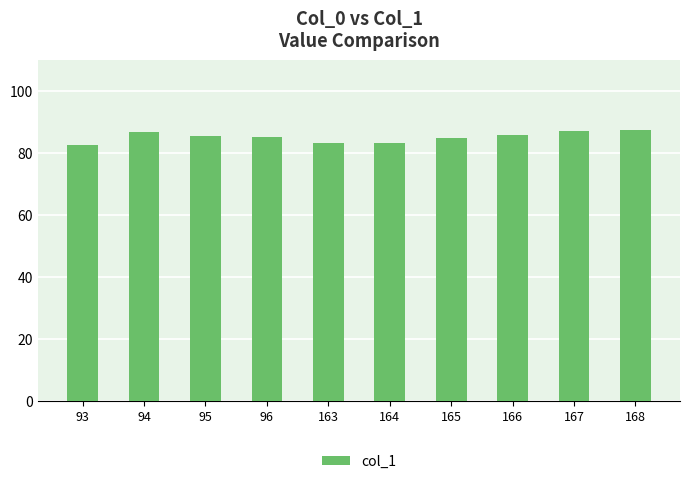

What is the greatest value displayed?

87.6